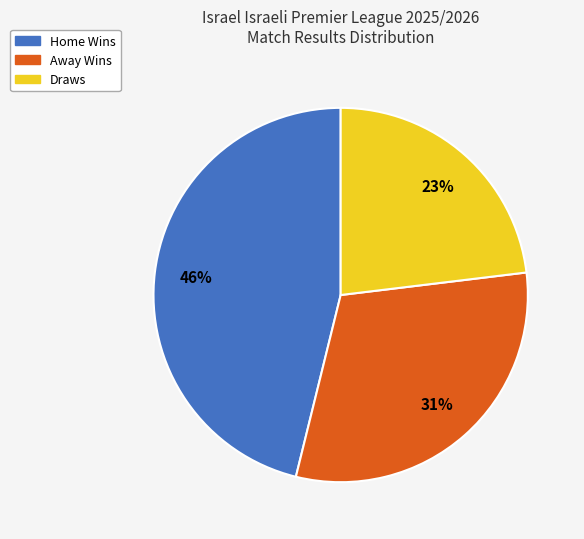

Approximately how many times larger is the value at Away Wins compared to Home Wins?

0.7